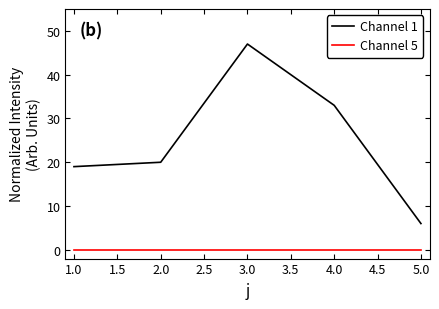

Count the number of categories in the chart.

5